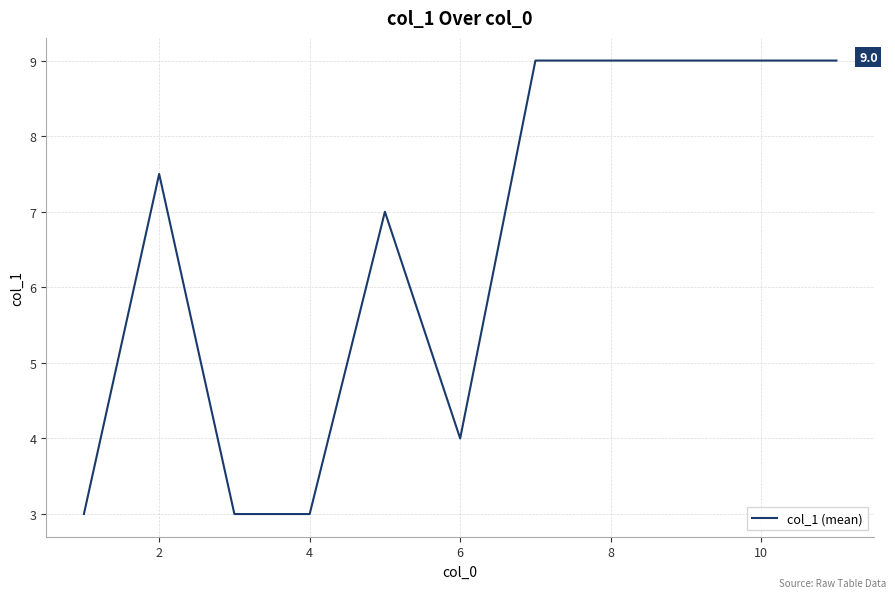

What is the greatest value displayed?

9.0